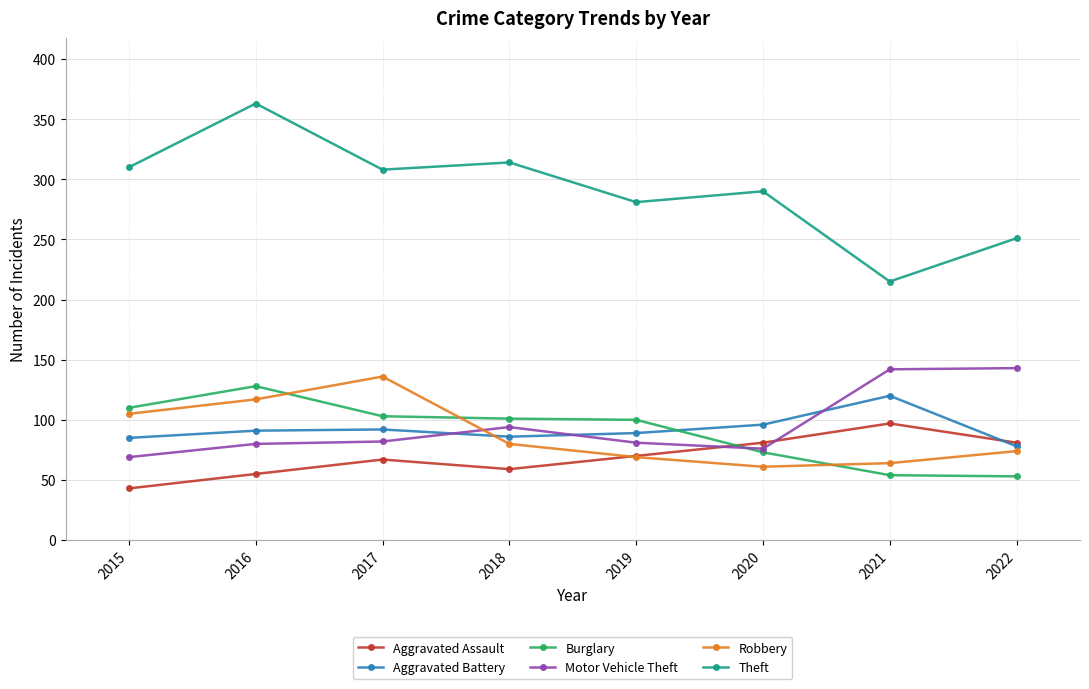

Which series has the largest range (max minus min)?

Theft